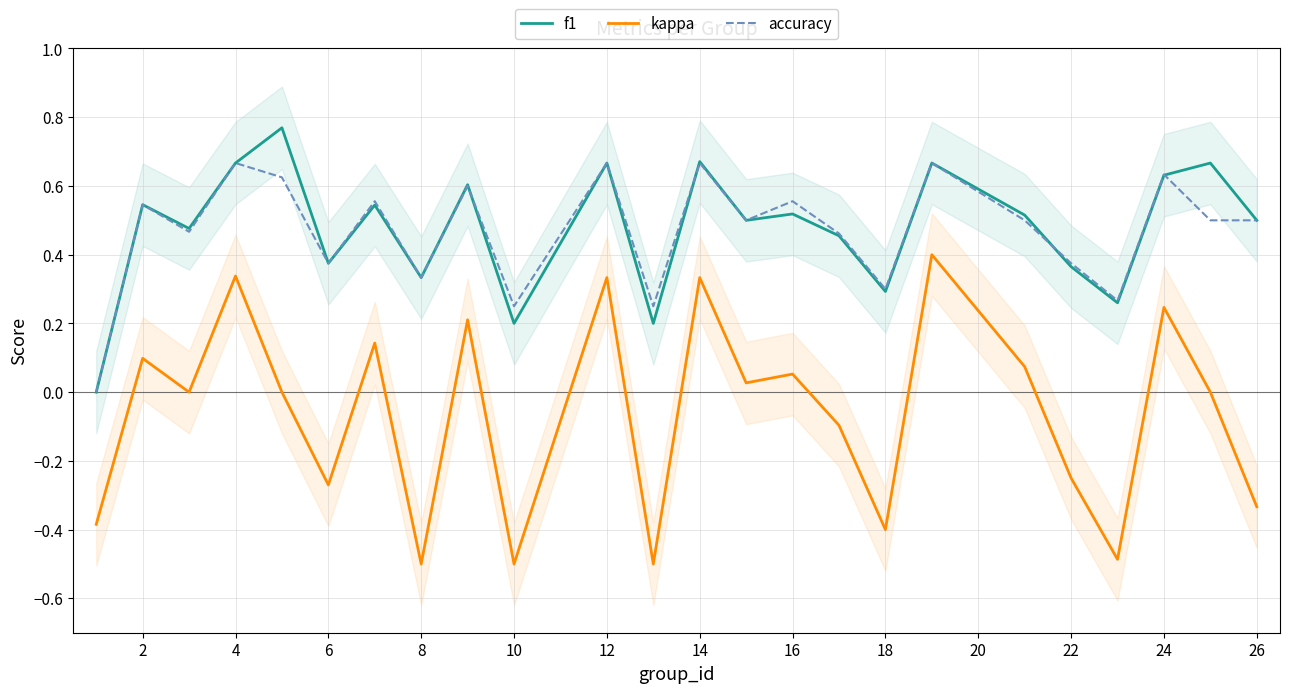

Is it true that kappa equals 0.1 at 18?

False